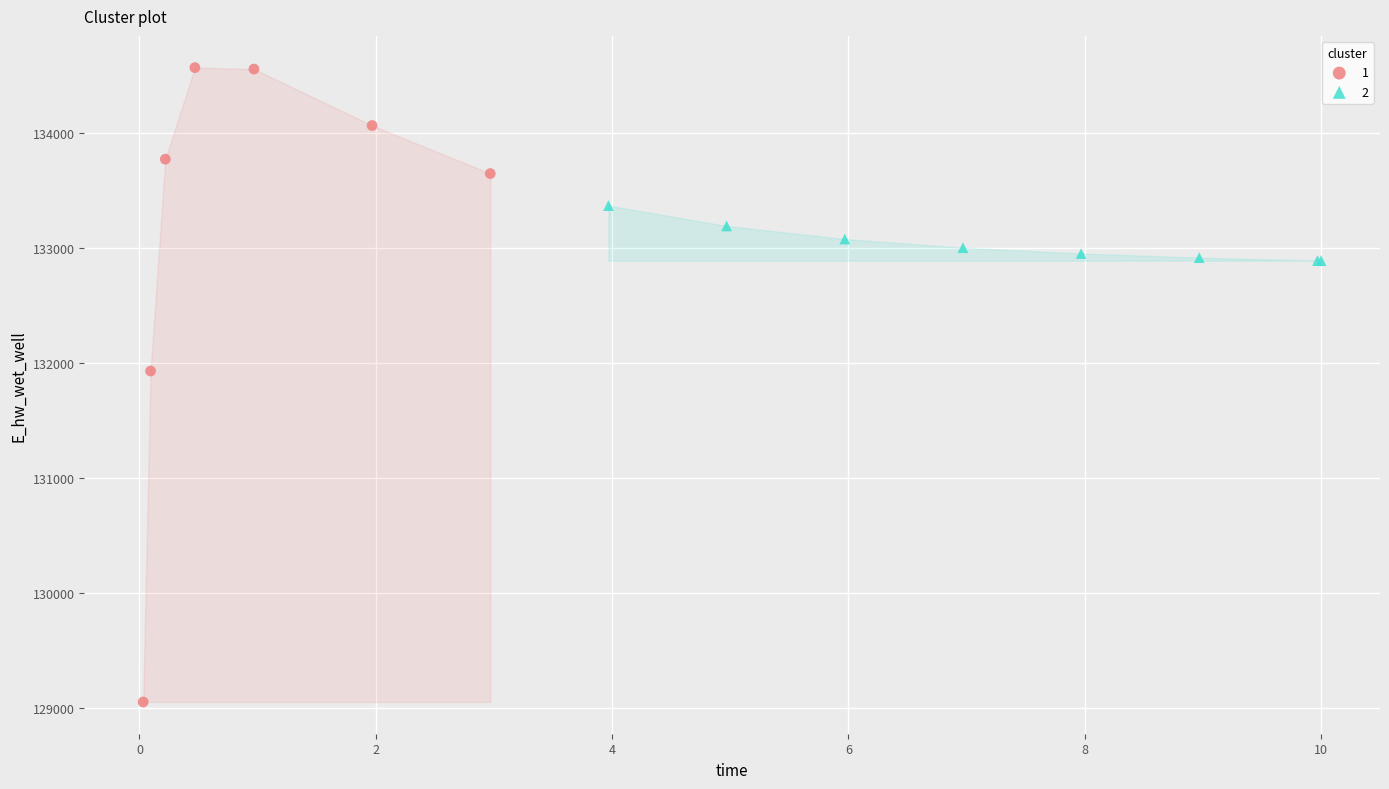

What are all the series names shown in the legend?

1, 2